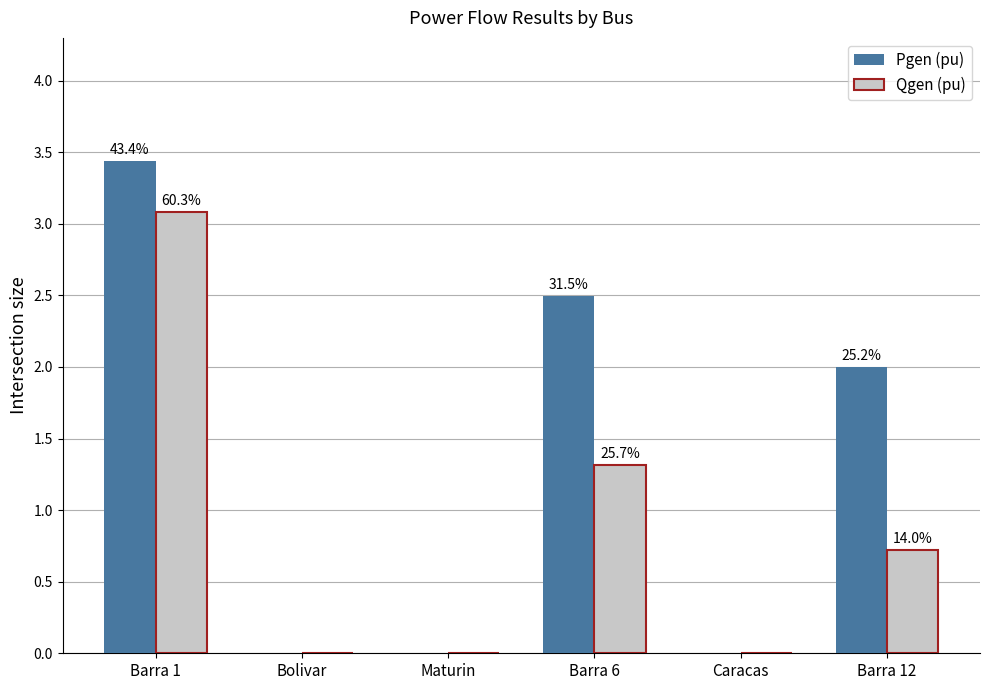

Which label corresponds to the largest value in the chart?

Barra 1